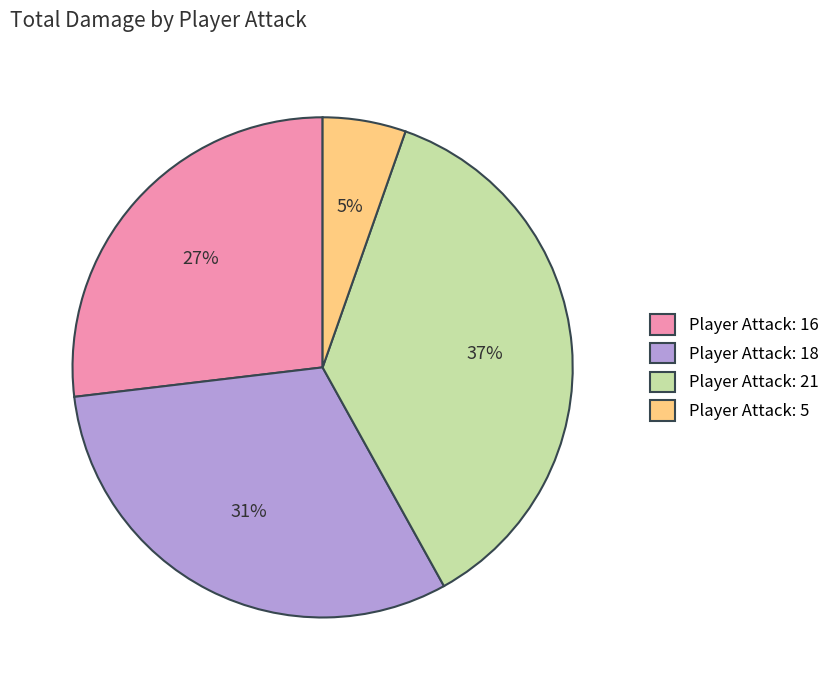

To the nearest percent, what portion does Player Attack: 5 represent?

5%